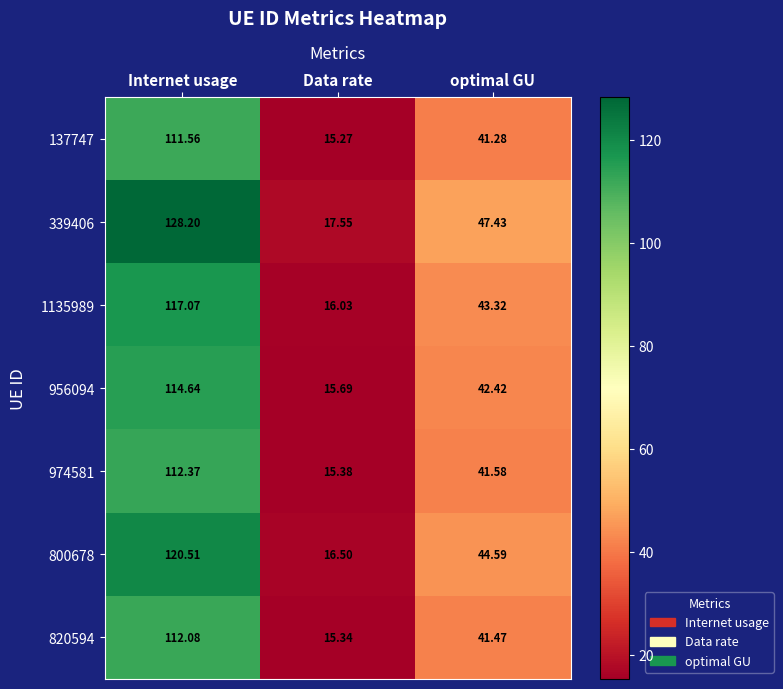

At which label does 974581 first exceed 41?

Internet usage